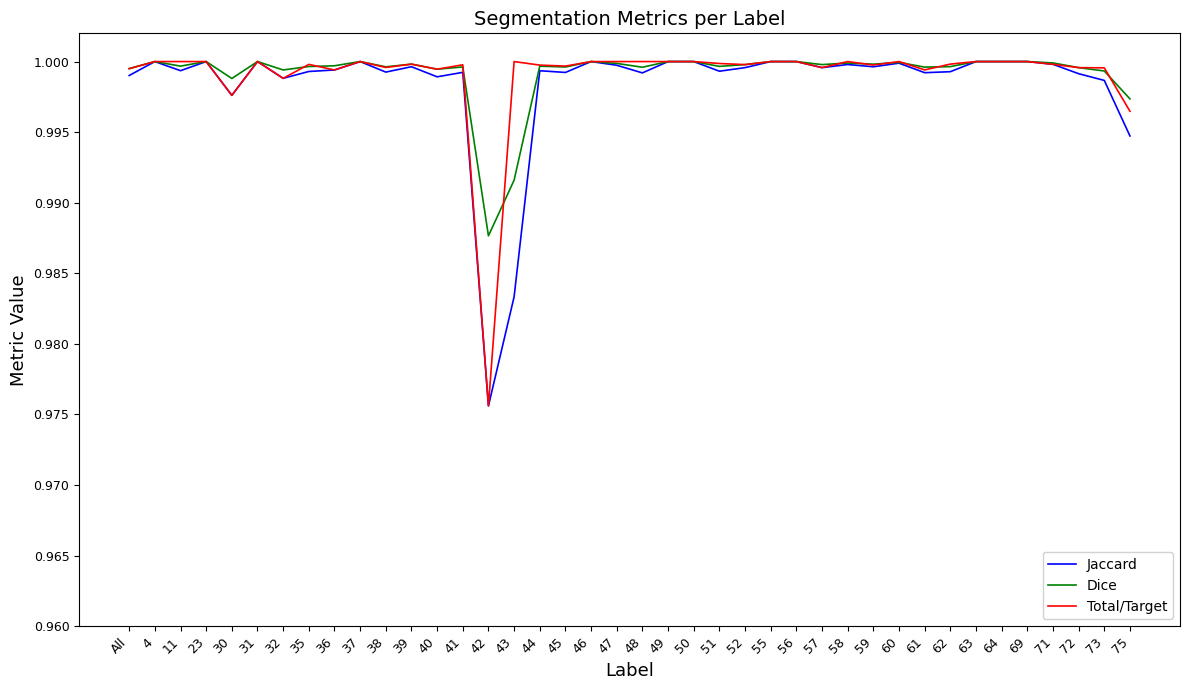

At which label is Dice closest to 0?

42